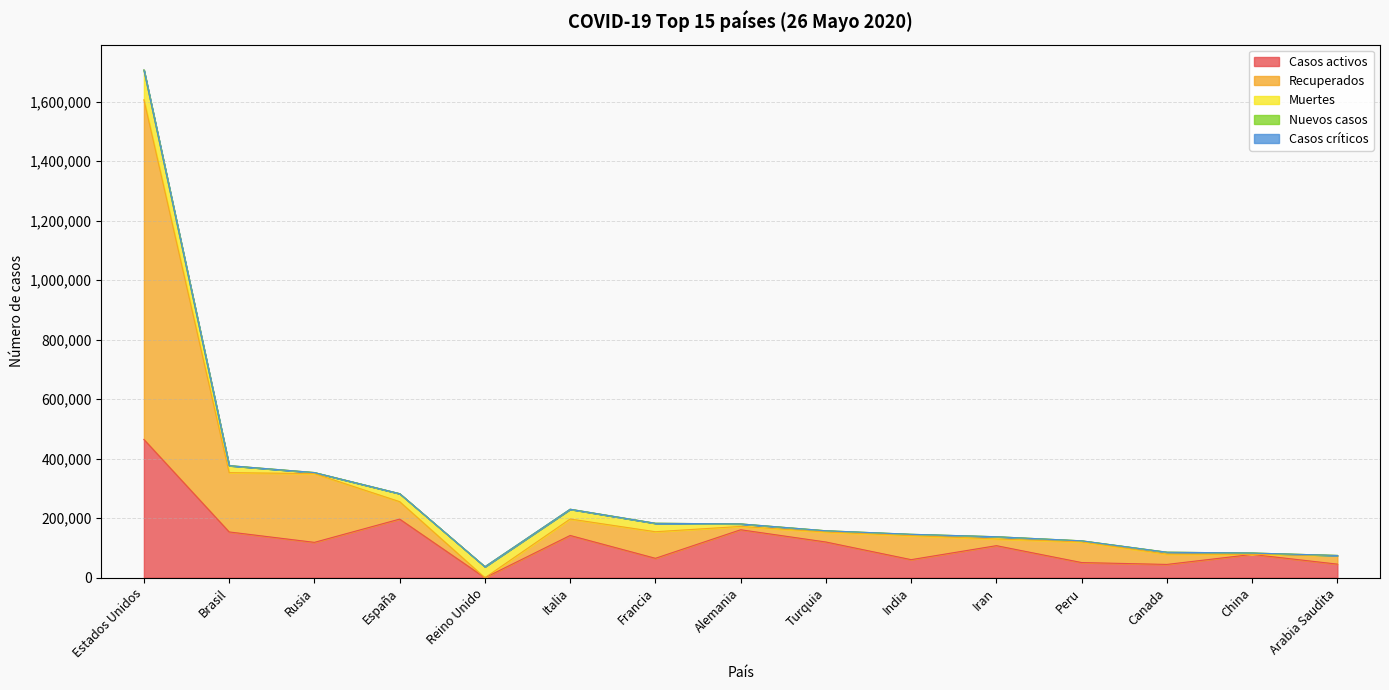

Does the chart have visible grid lines?

Yes